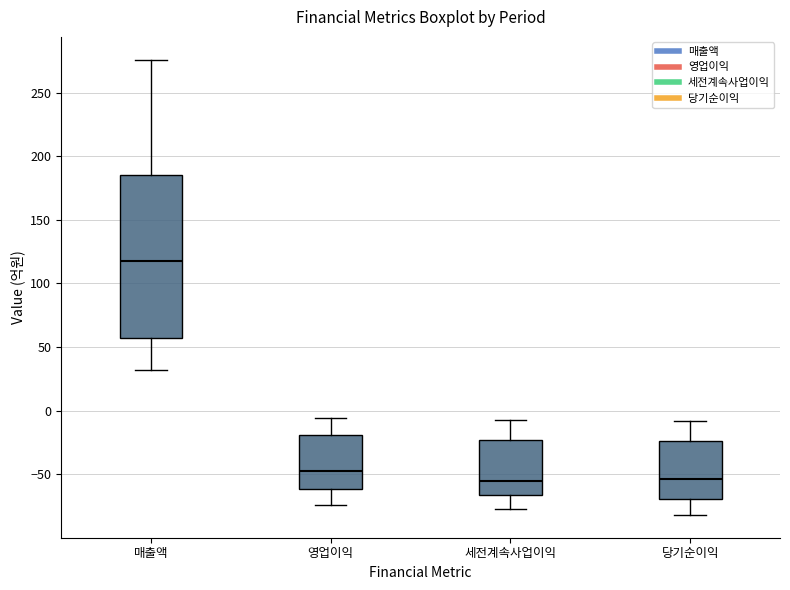

Reading left to right, read every box against the y-axis: the position of its median line, the range the box covers, and the ends of its whiskers. The values are not printed on the chart, so give them approximately, as read against the axis.

매출액: median 120, box 55 to 185, whiskers 30 to 275
영업이익: median -45, box -60 to -20, whiskers -75 to -5
세전계속사업이익: median -55, box -65 to -25, whiskers -75 to -5
당기순이익: median -55, box -70 to -25, whiskers -80 to -10